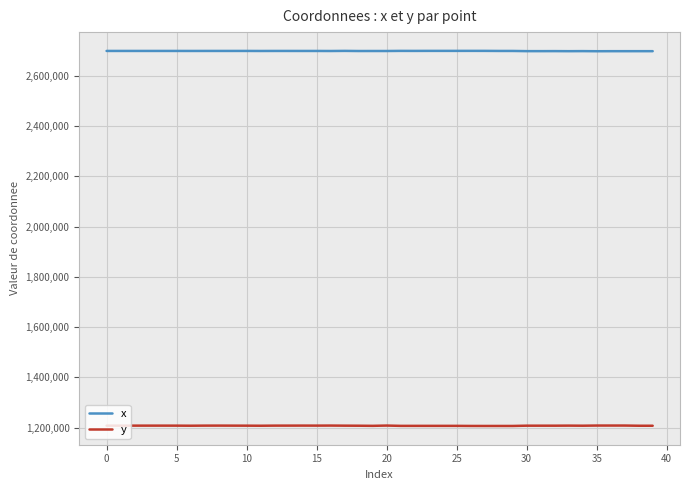

True or false: x and y cross at least once.

False